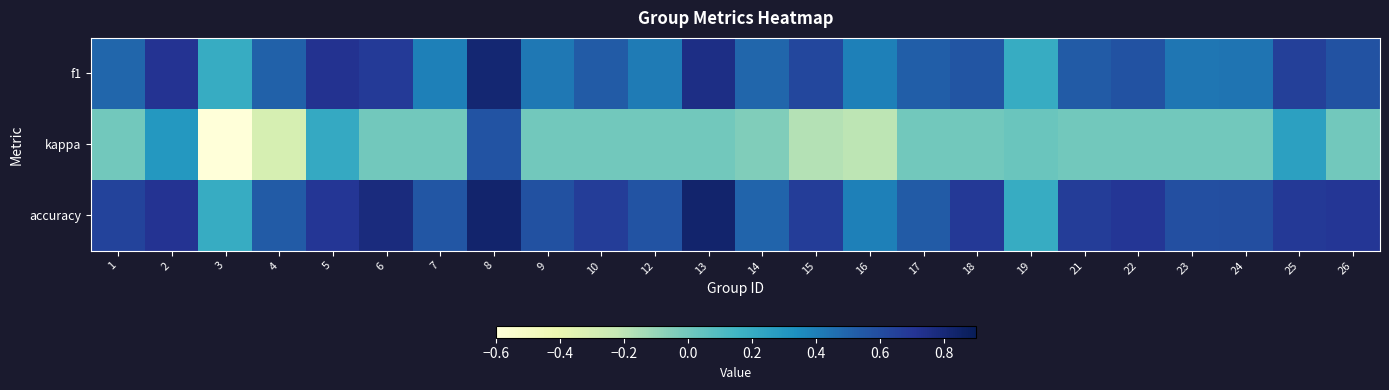

What is the total value across all series at 13?

1.6